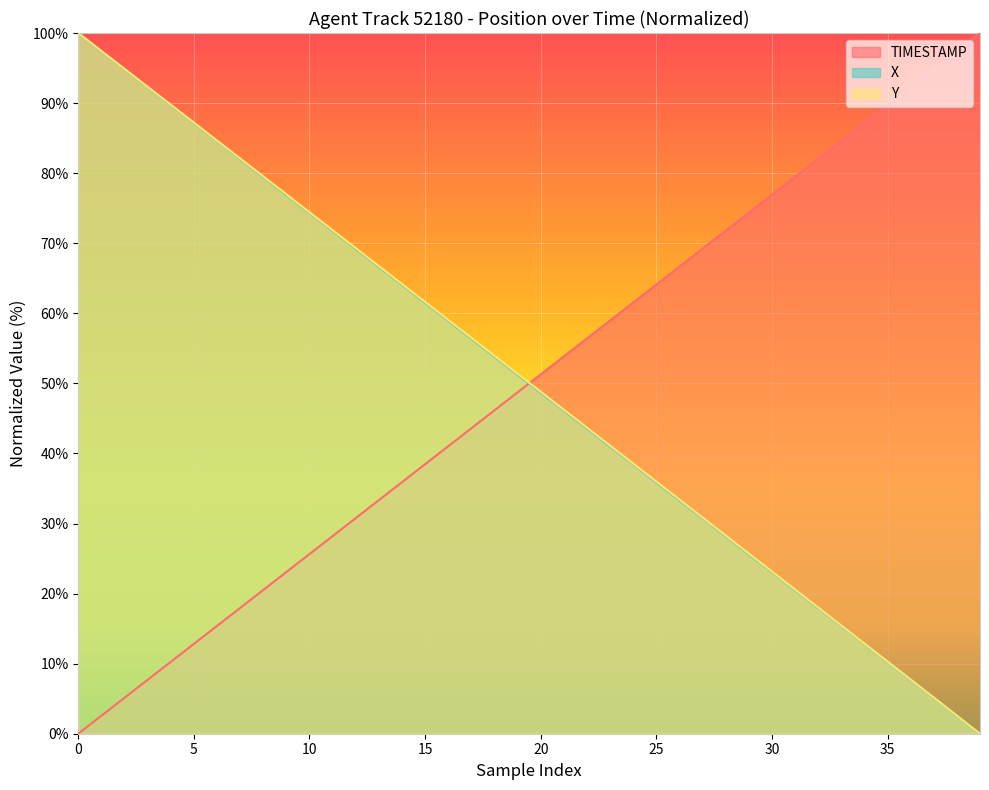

What is the maximum value shown in the chart?

100.0